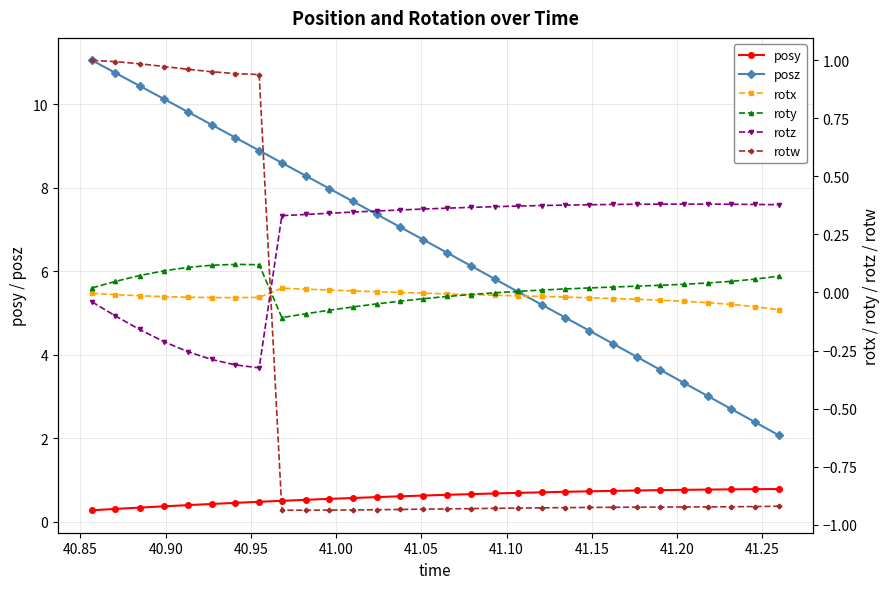

What is the difference between the maximum and second lowest values in the rotz series?

0.7